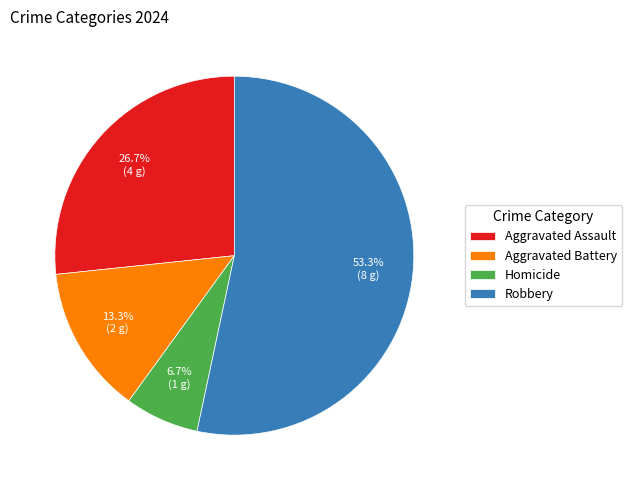

To the nearest percent, what is the difference between the largest and smallest slice percentages?

47%